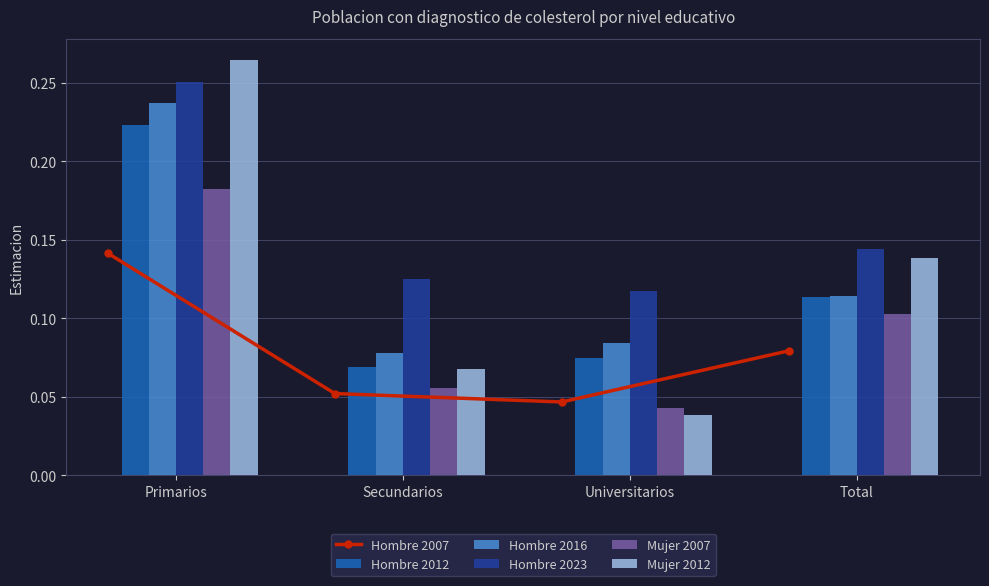

What is the greatest value displayed?

0.3